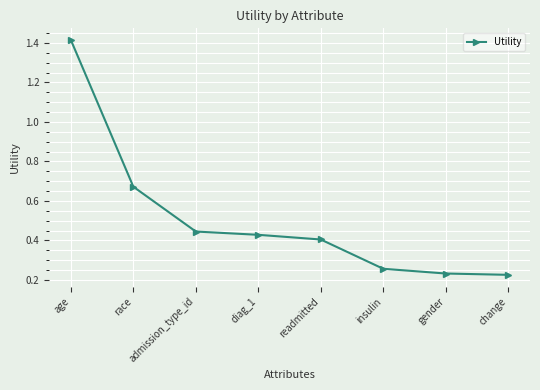

Which category has the highest value across all series?

age